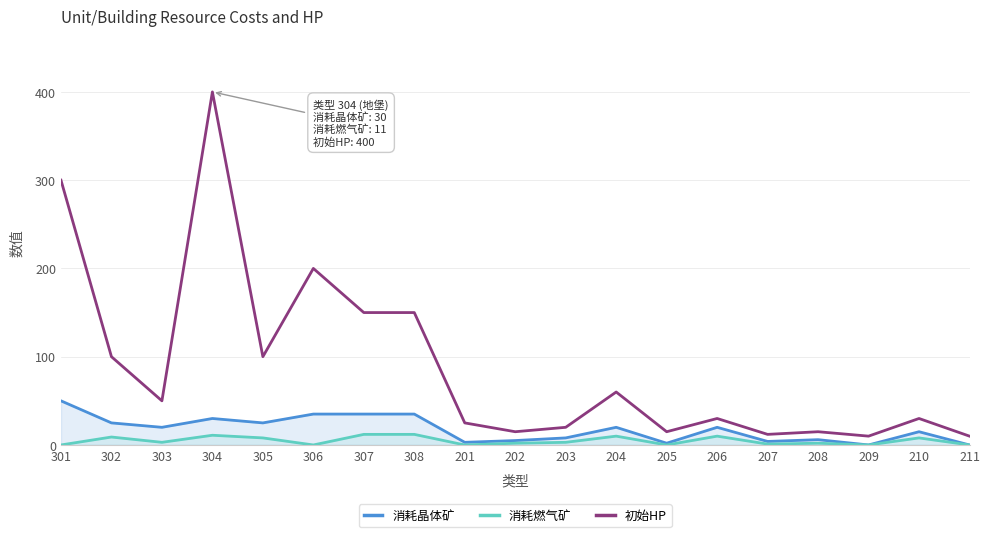

Which category has the highest value across all series?

304